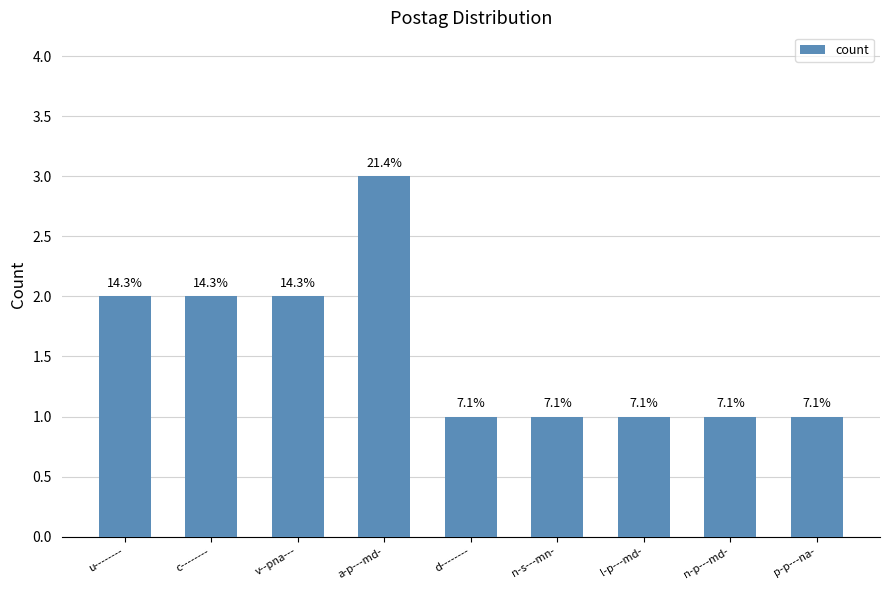

The value at a-p---md- is 3. True or false?

True